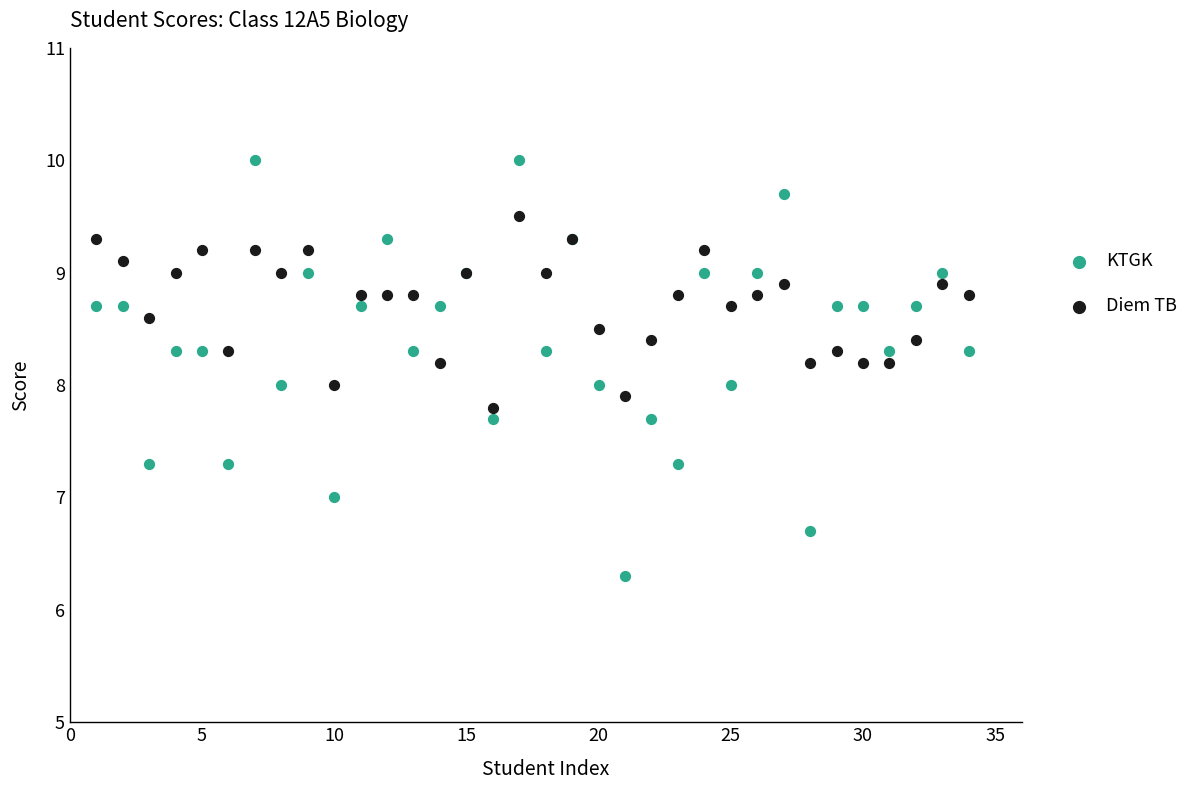

Which series contains the lowest Y value?

KTGK